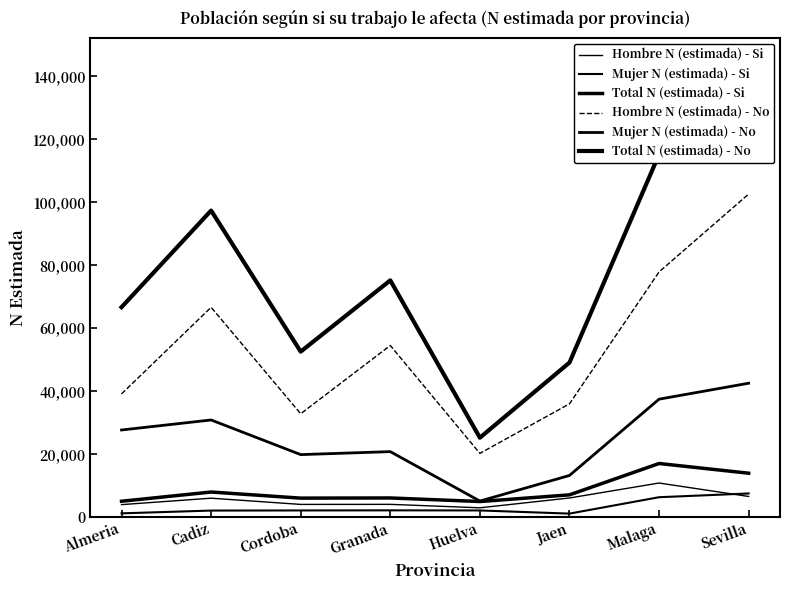

Is this an area chart (filled region under the line)?

No